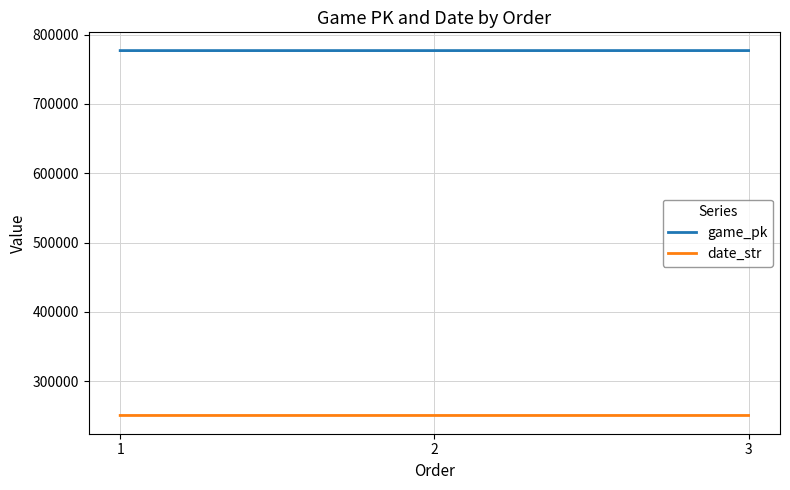

What is the maximum value shown in the chart?

776832